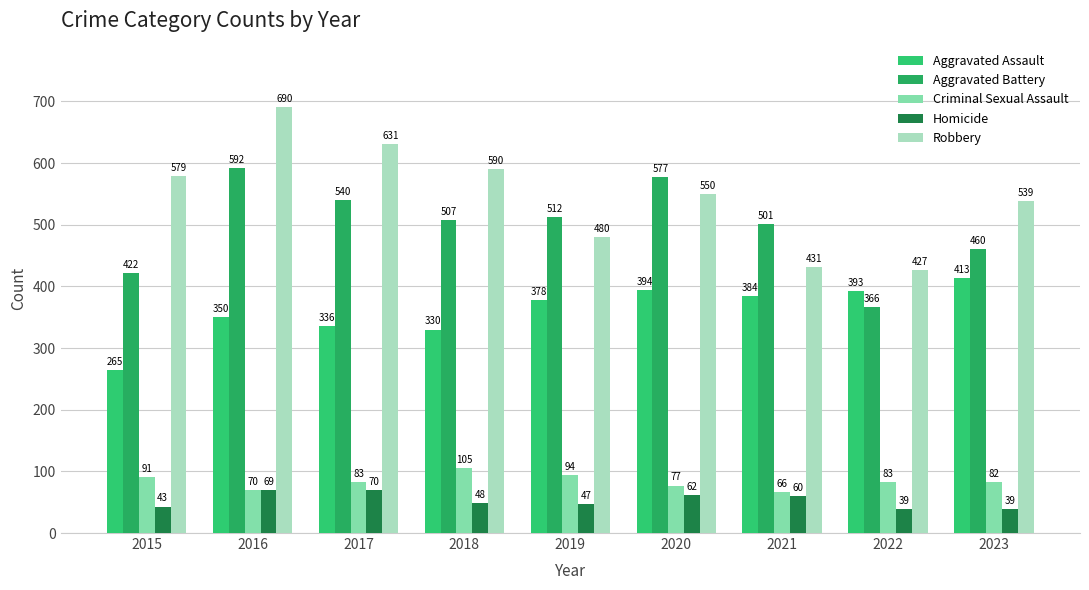

What is the smallest value displayed?

39